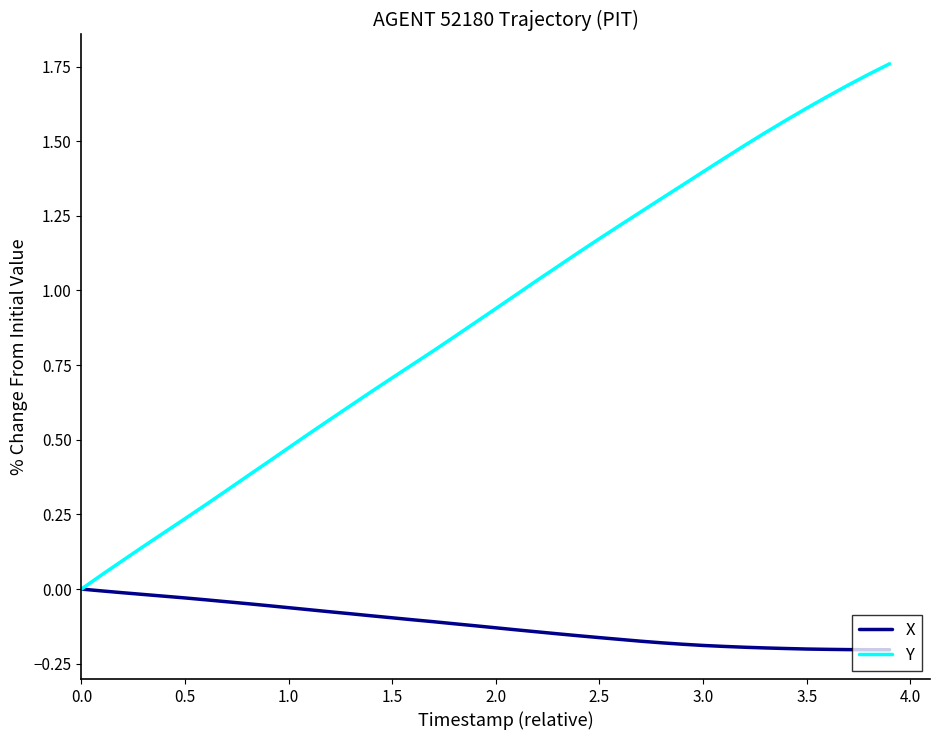

List the series in order of their overall mean, highest first.

Y, X